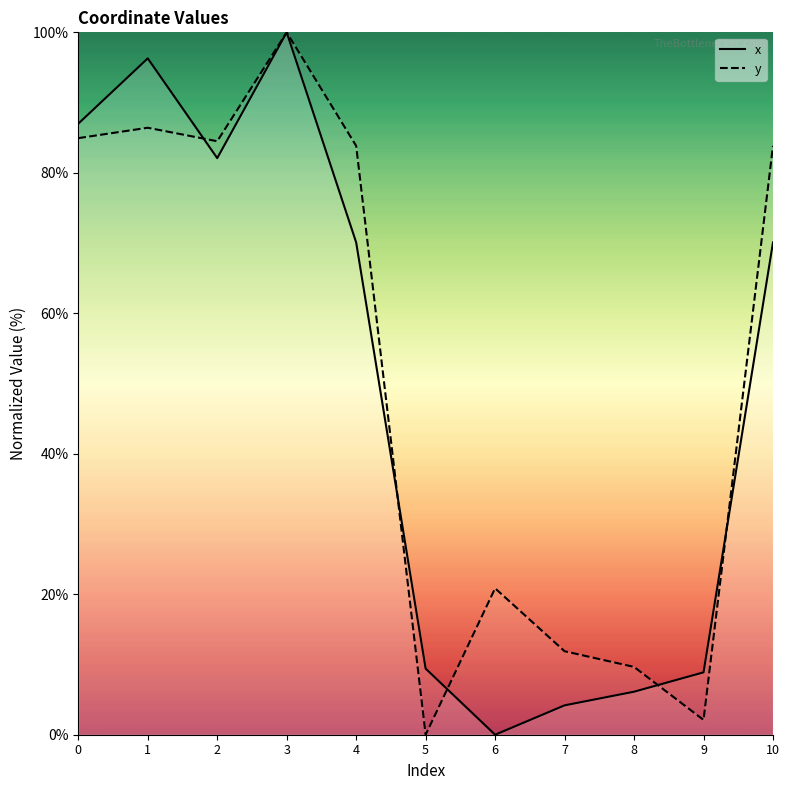

Where do x and y first cross each other?

1 and 2